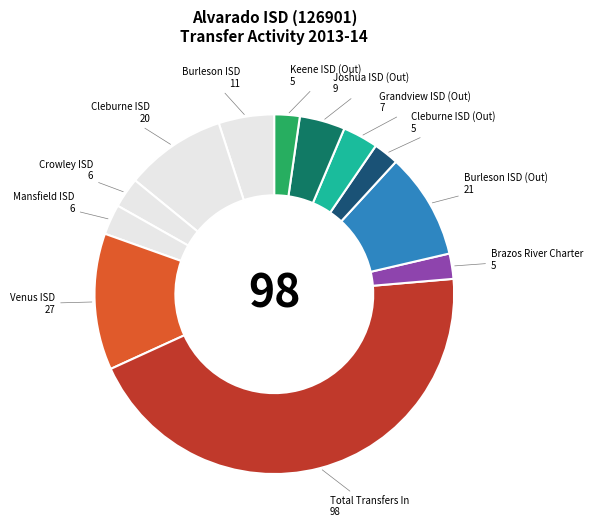

How many slices are in this pie chart?

12